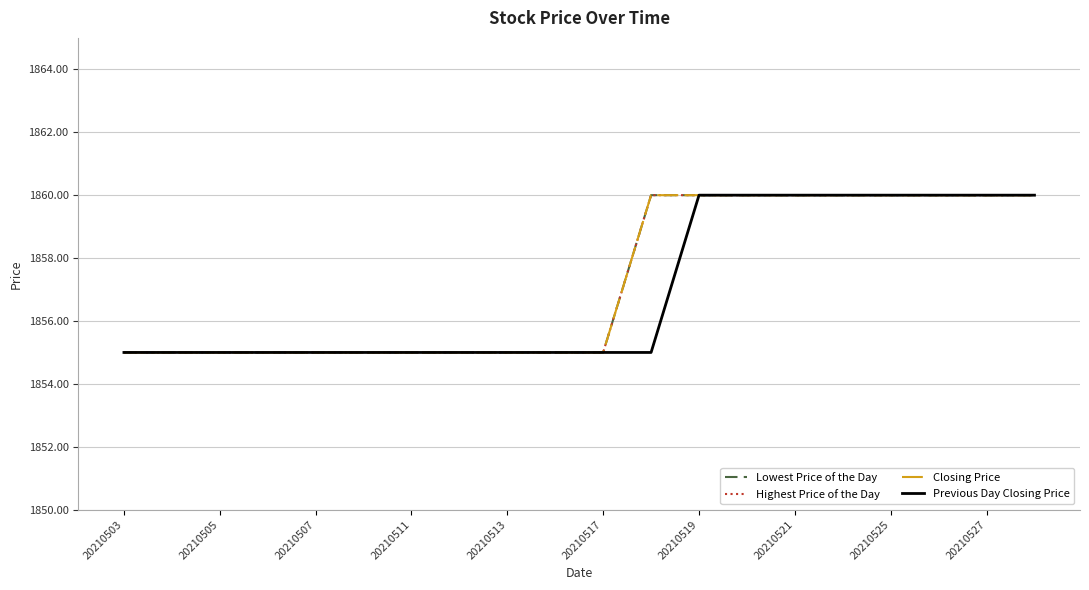

Does the chart display data point markers on the line(s)?

No